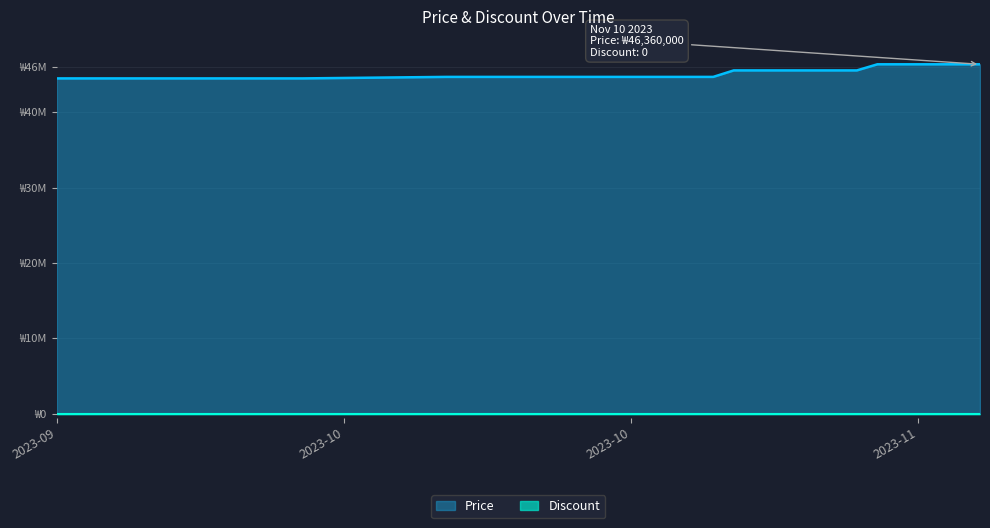

Count the number of values greater than 44690000.

13